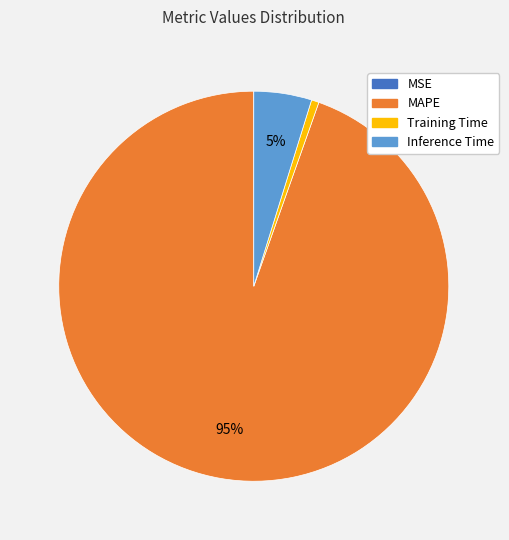

Do Inference Time and Training Time together represent more than half of the pie?

No